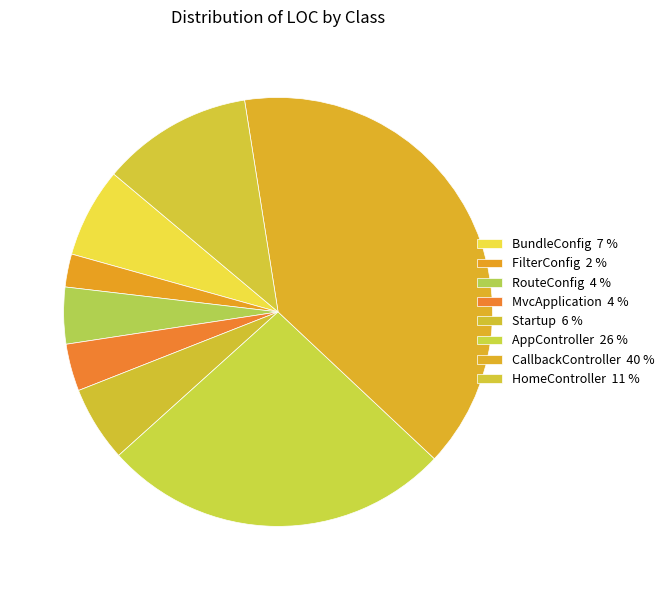

To the nearest percent, what is the average slice percentage?

12%